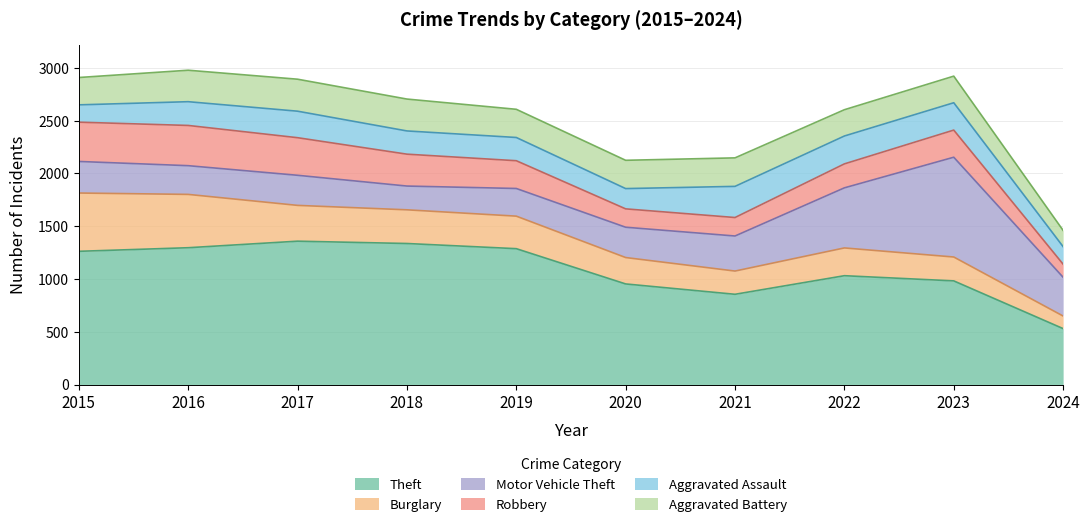

At how many categories does at least one series exceed 1039?

5